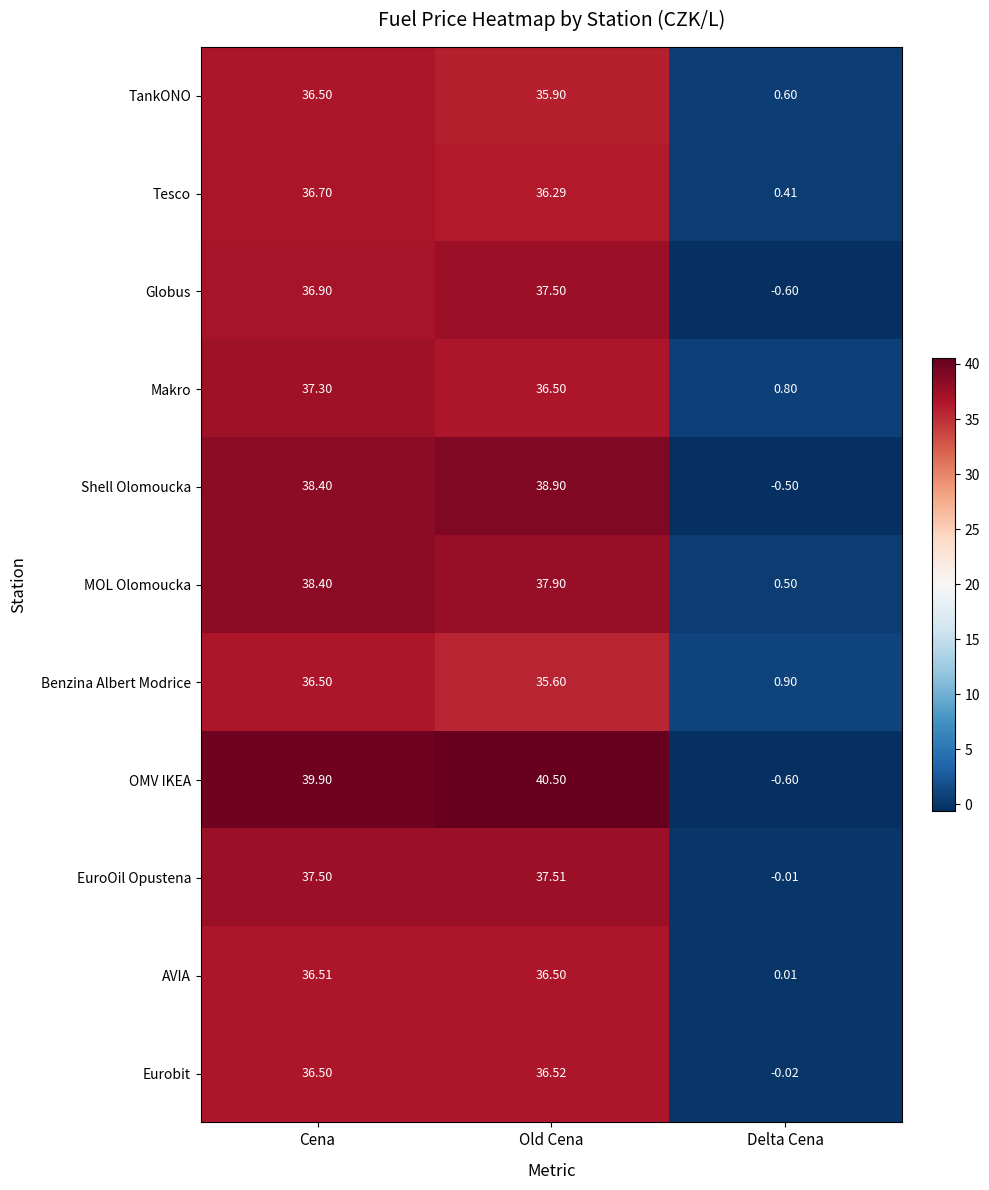

What is the spread (max minus min) of values at Cena?

3.4